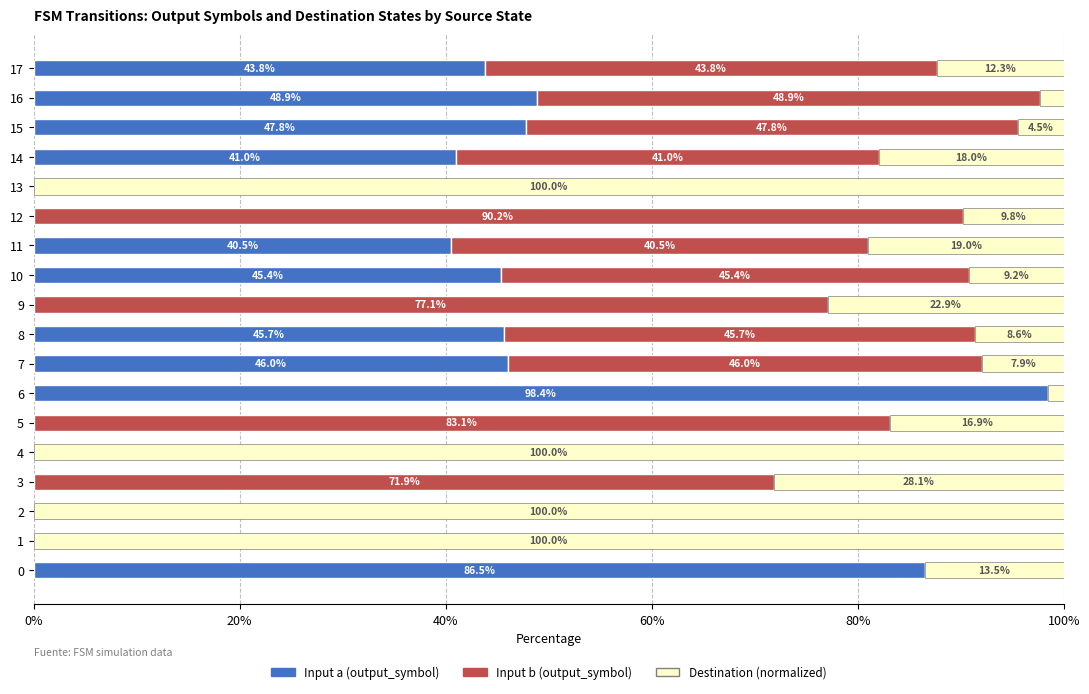

The value of Input a (output_symbol) at 12 is 0.0. True or false?

True